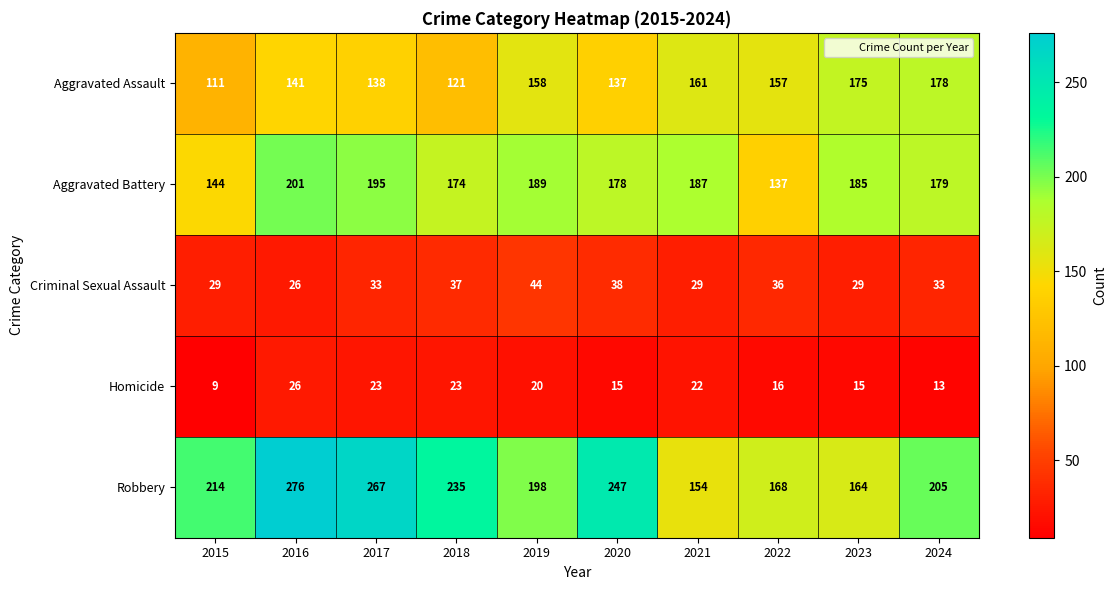

Where is Aggravated Assault nearest to the value 144?

2016